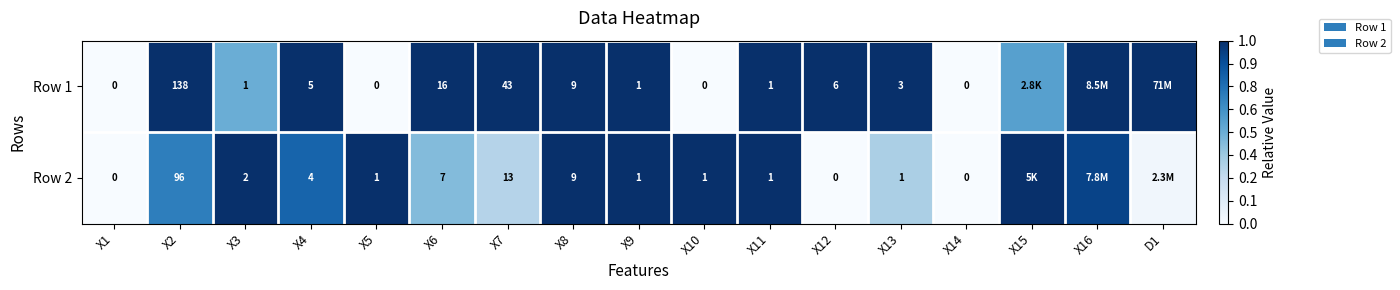

Is the value of Row 1 at X12 greater than the value of Row 2 at X8?

No